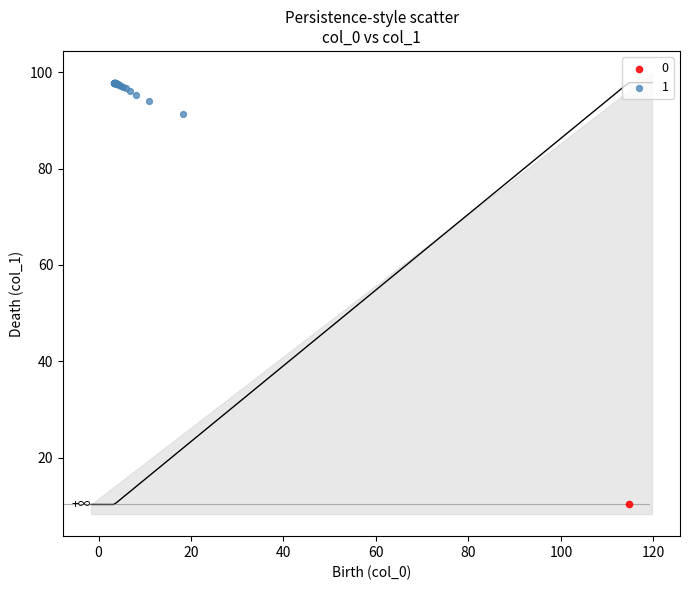

Which series reaches the maximum Y coordinate?

1